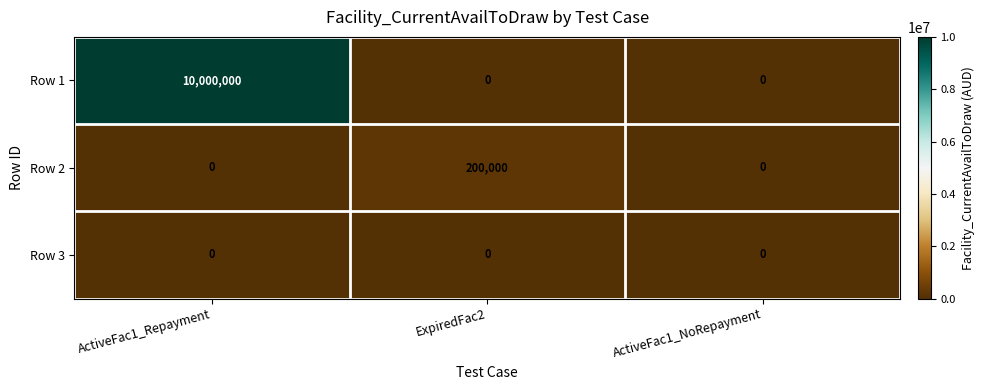

At which category is the sum across all series the highest?

ActiveFac1_Repayment